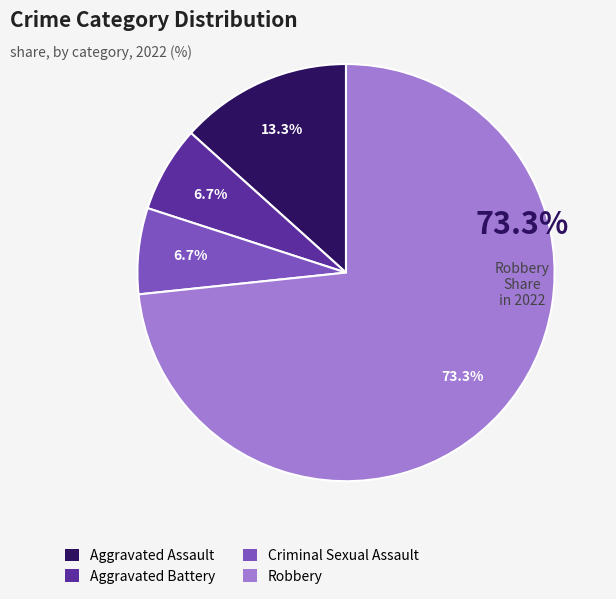

Count the number of slices in the pie.

4